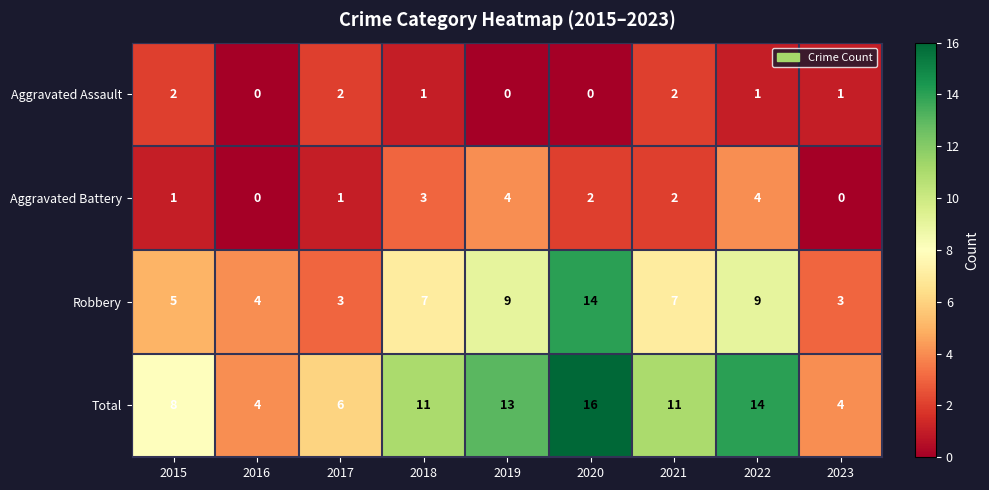

What value does the Robbery series have at 2021, to the nearest 10?

10